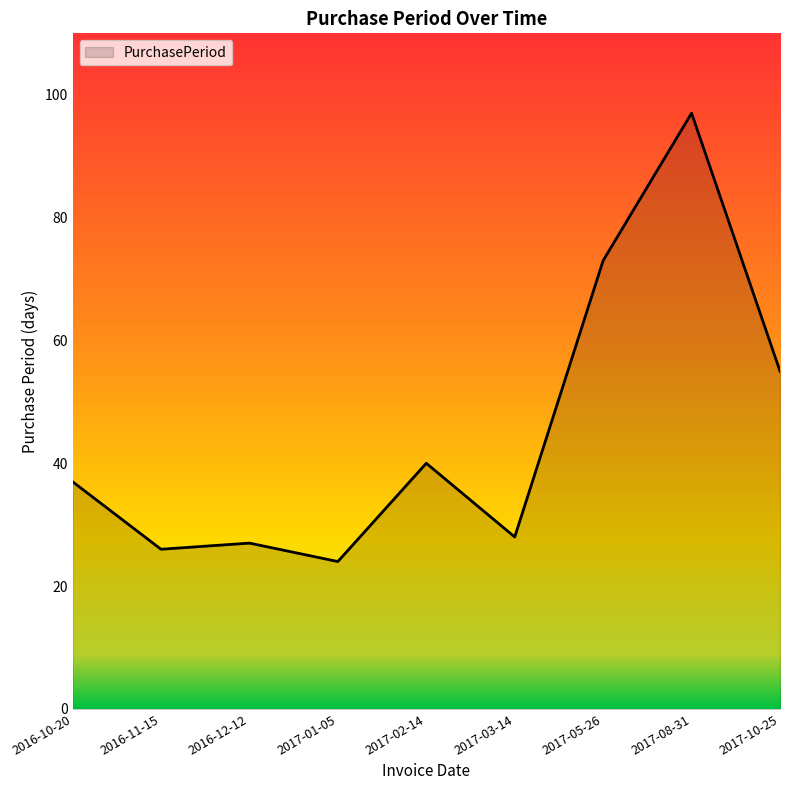

What is the difference between the maximum and second lowest values?

71